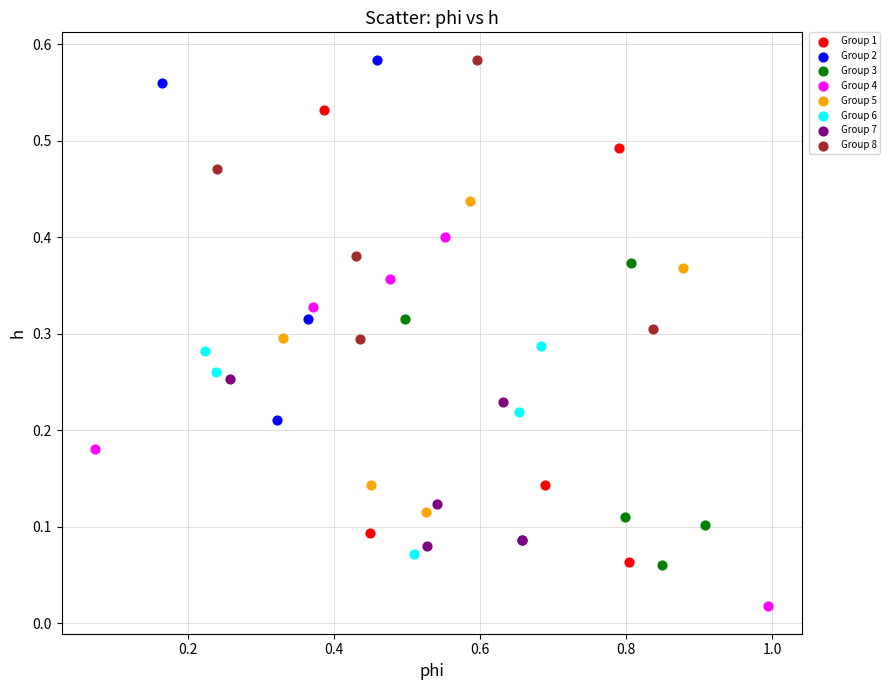

What are all the series names shown in the legend?

Group 1, Group 2, Group 3, Group 4, Group 5, Group 6, Group 7, Group 8